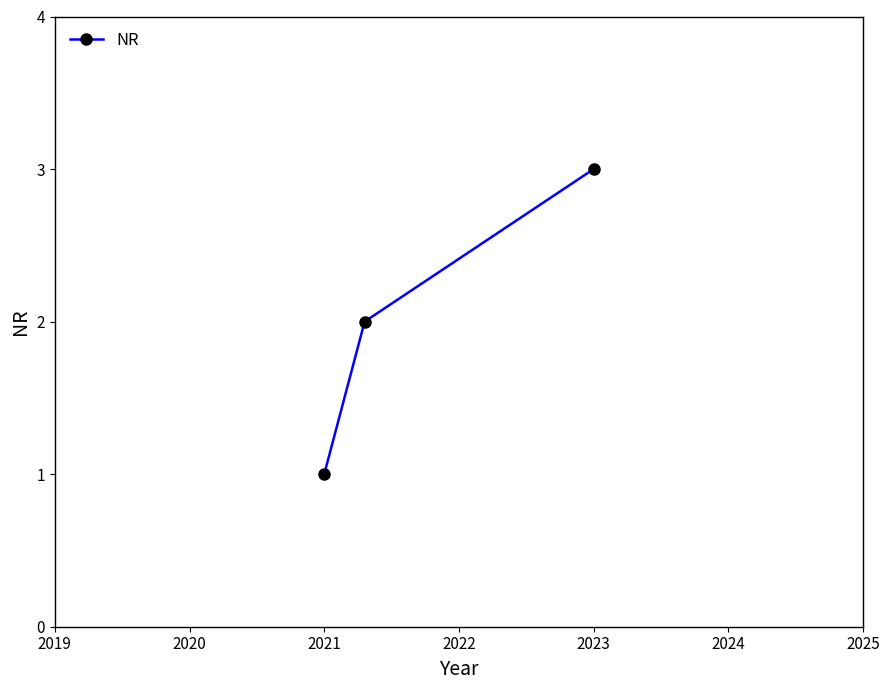

What is the maximum value shown in the chart?

3